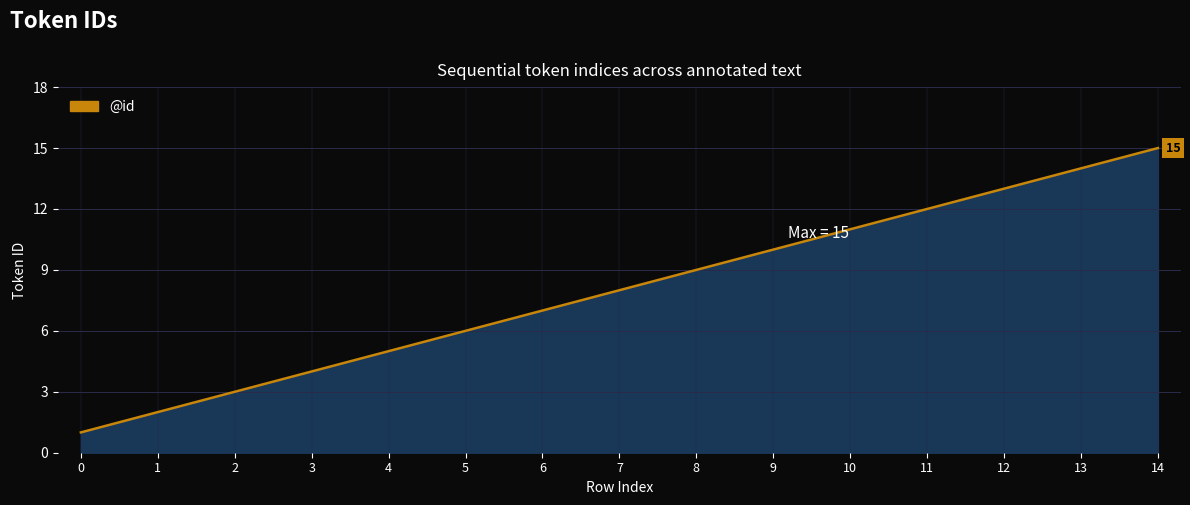

Rank the categories by value from highest to lowest.

14, 13, 12, 11, 10, 9, 8, 7, 6, 5, 4, 3, 2, 1, 0